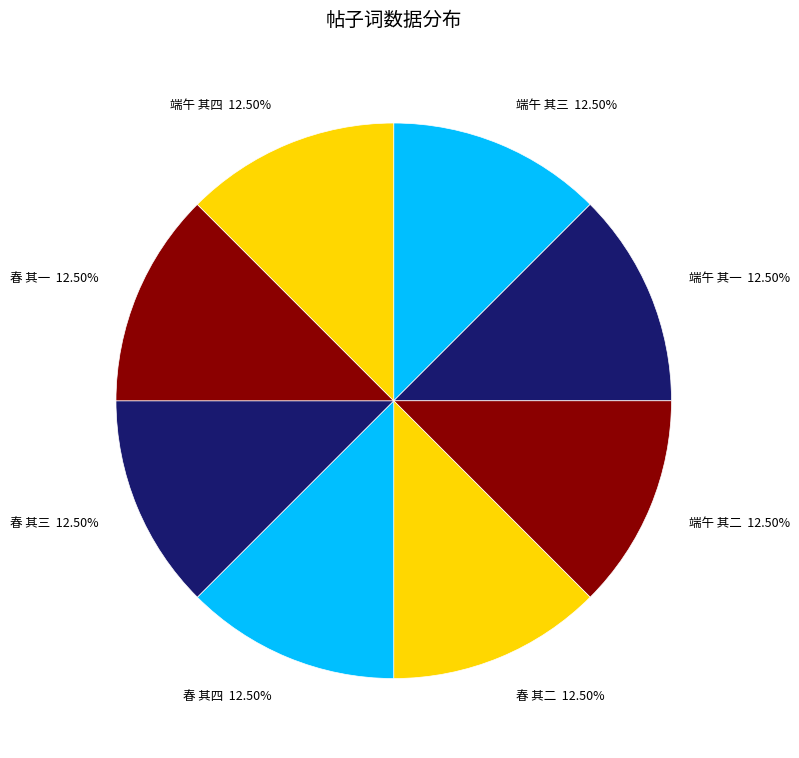

Is there any slice that represents more than half of the pie?

No